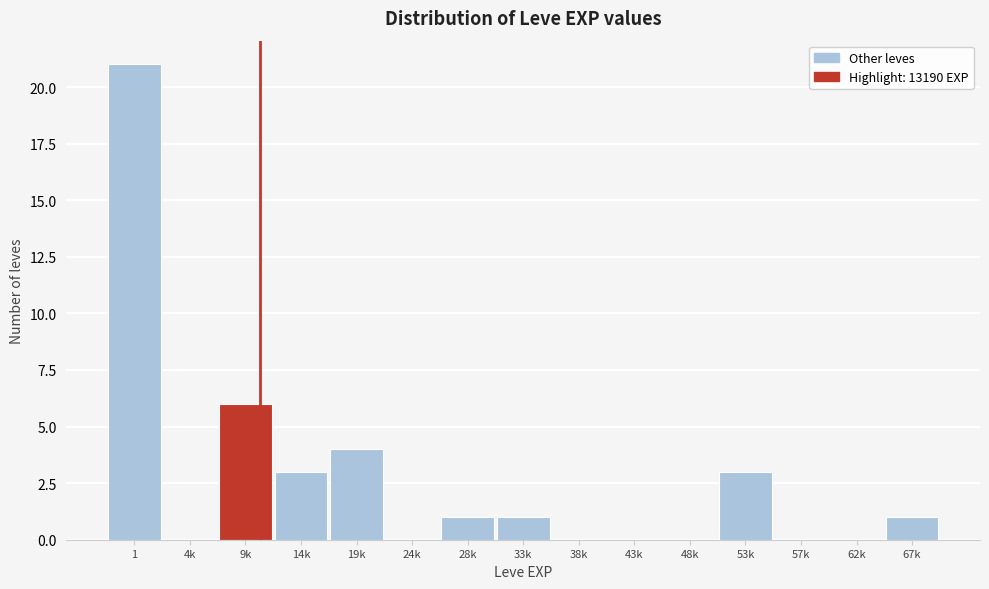

Reading left to right, list all the values displayed in this chart.

1=21	4k=0	9k=6	14k=3	19k=4	24k=0	28k=1	33k=1	38k=0	43k=0	48k=0	53k=3	57k=0	62k=0	67k=1